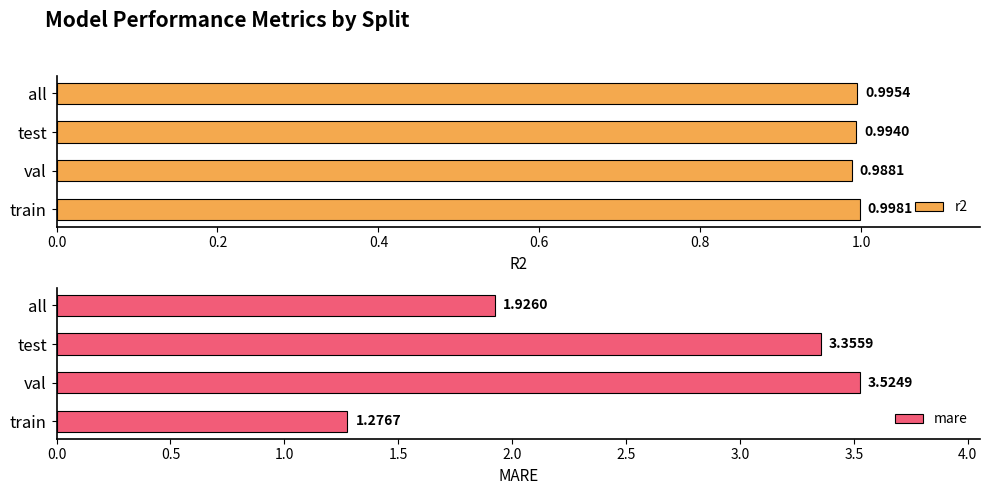

Are the bars horizontal?

Yes